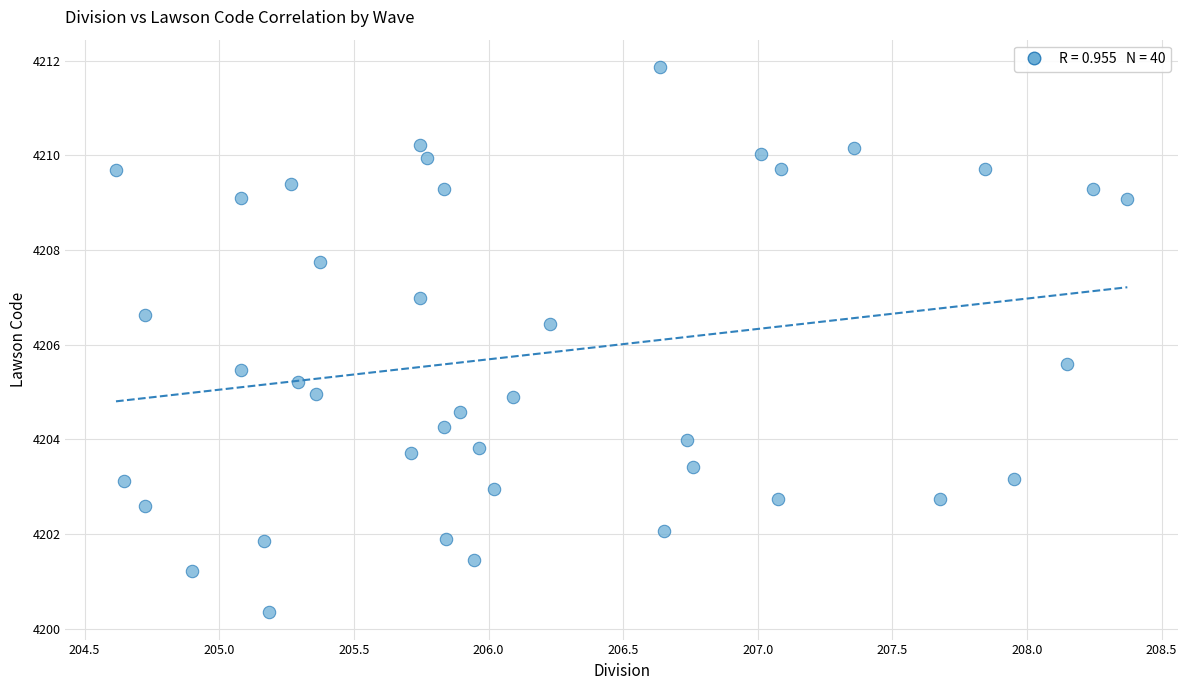

What is the range of Y values (max minus min)?

11.5